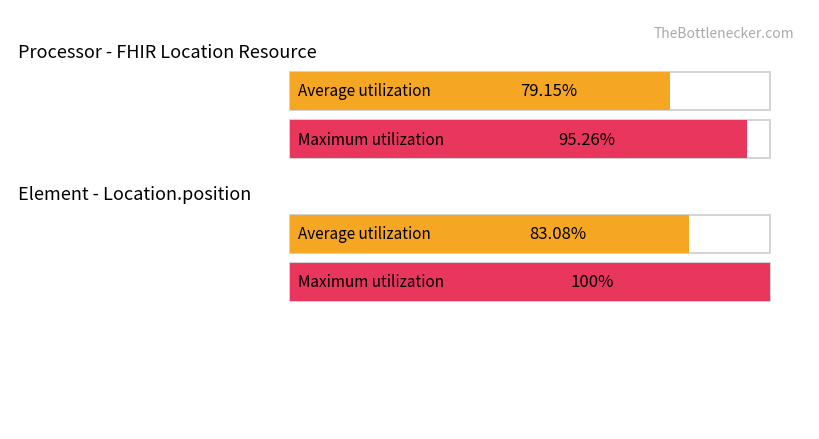

What are all the series names shown in the legend?

Average utilization, Maximum utilization